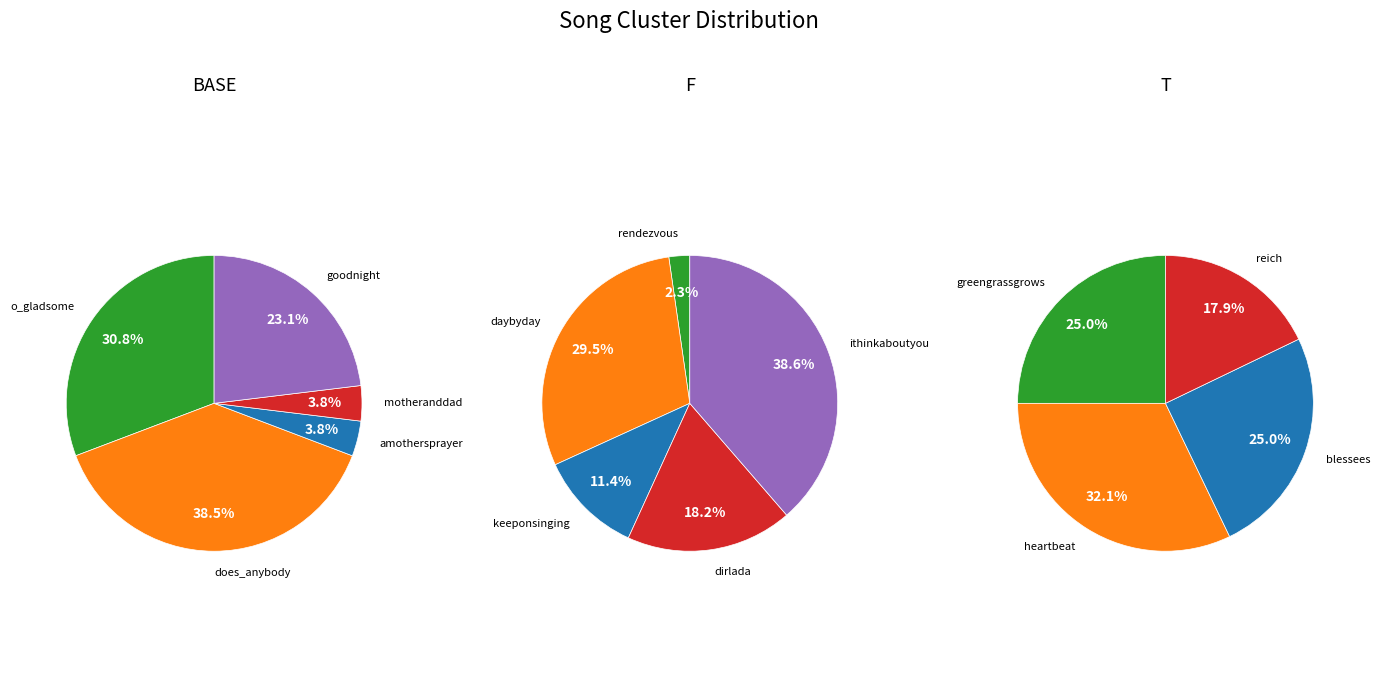

Is there any slice that represents more than half of the pie?

No